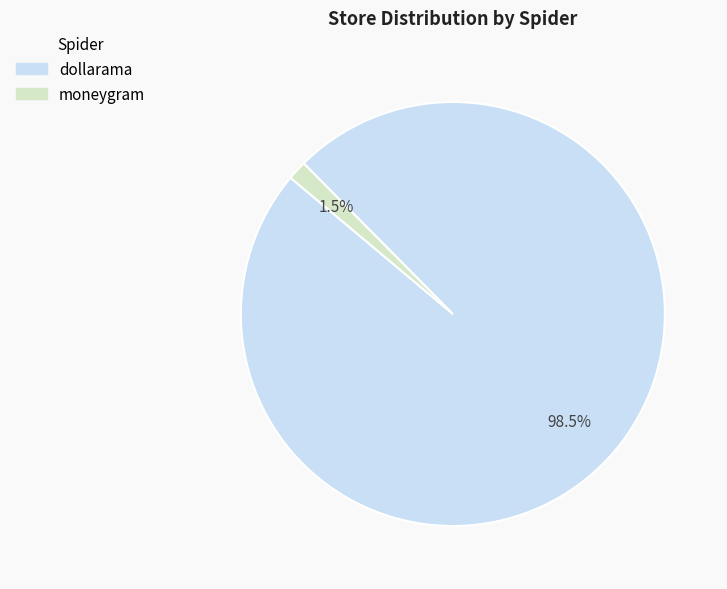

To the nearest percent, what is the difference between the largest and smallest slice percentages?

97%